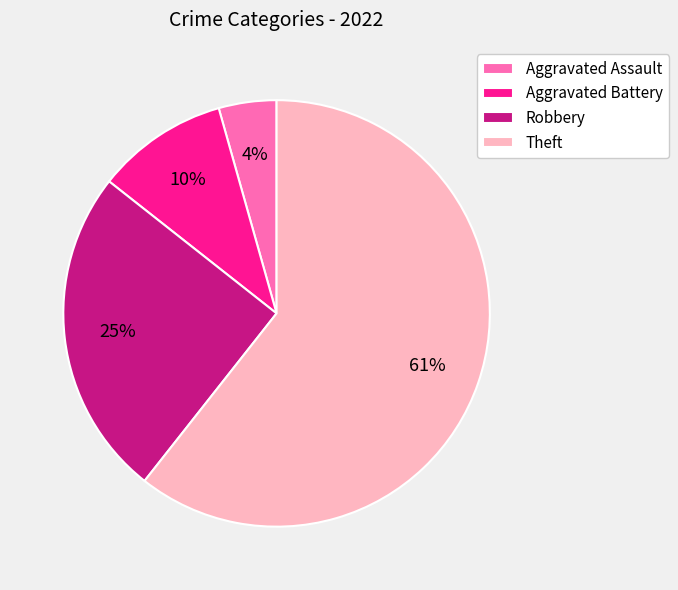

What is the largest slice in the pie chart?

Theft